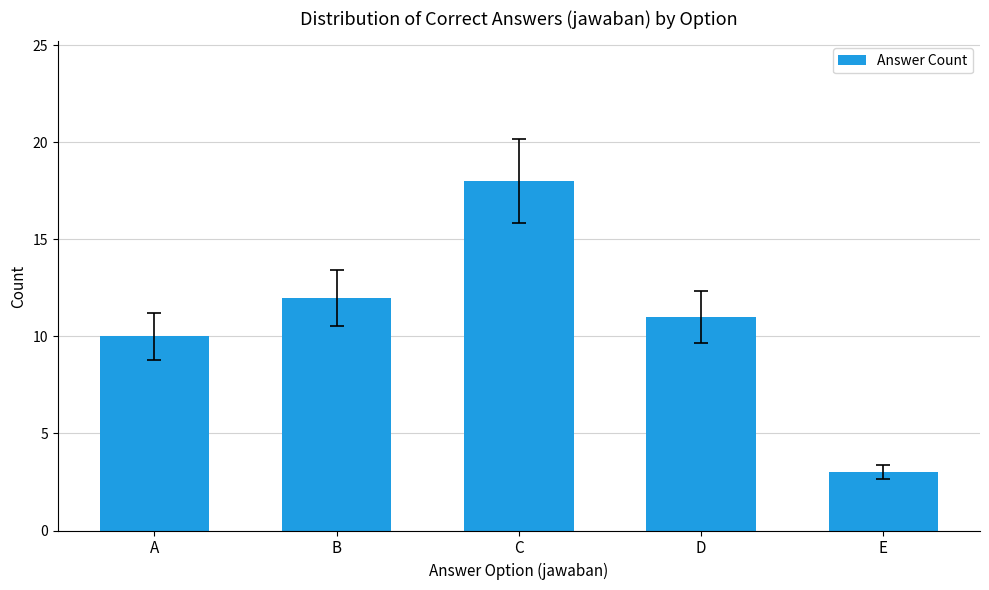

What is the ratio of the value at A to the value at B?

0.8